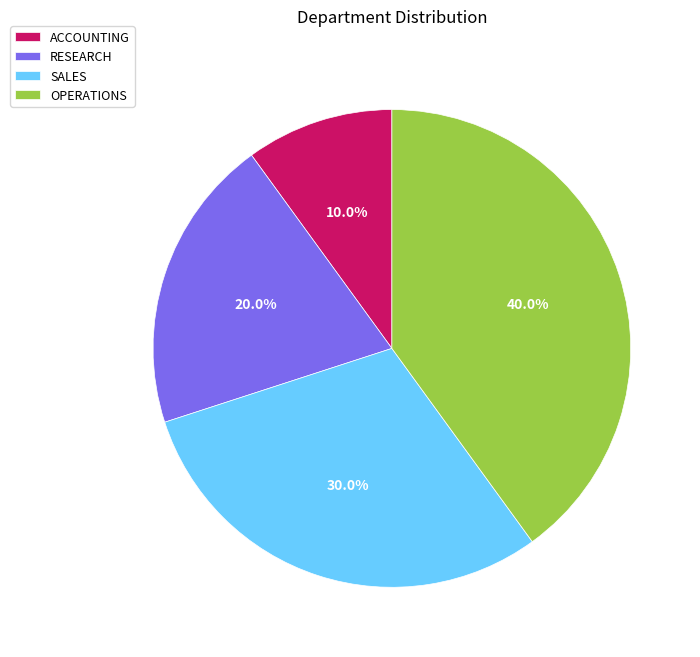

Approximately how many times larger is the value at OPERATIONS compared to ACCOUNTING?

4.0